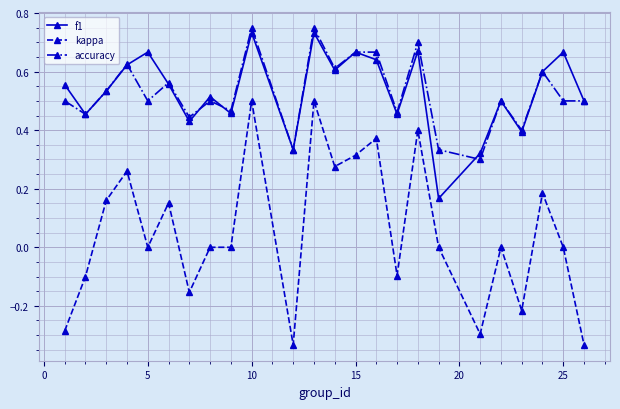

In f1, how many points are lower than both neighbors (excluding endpoints)?

8